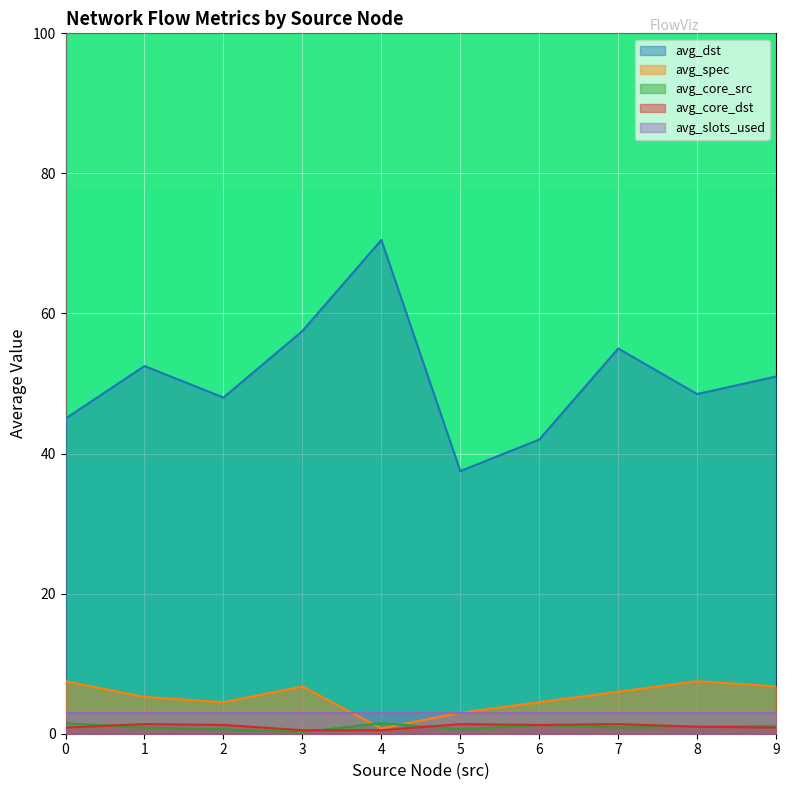

What is the sum of all avg_spec values?

52.5